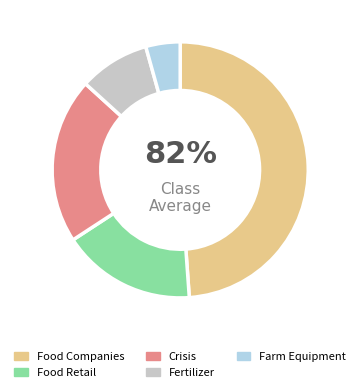

Is there a majority slice in this chart?

No